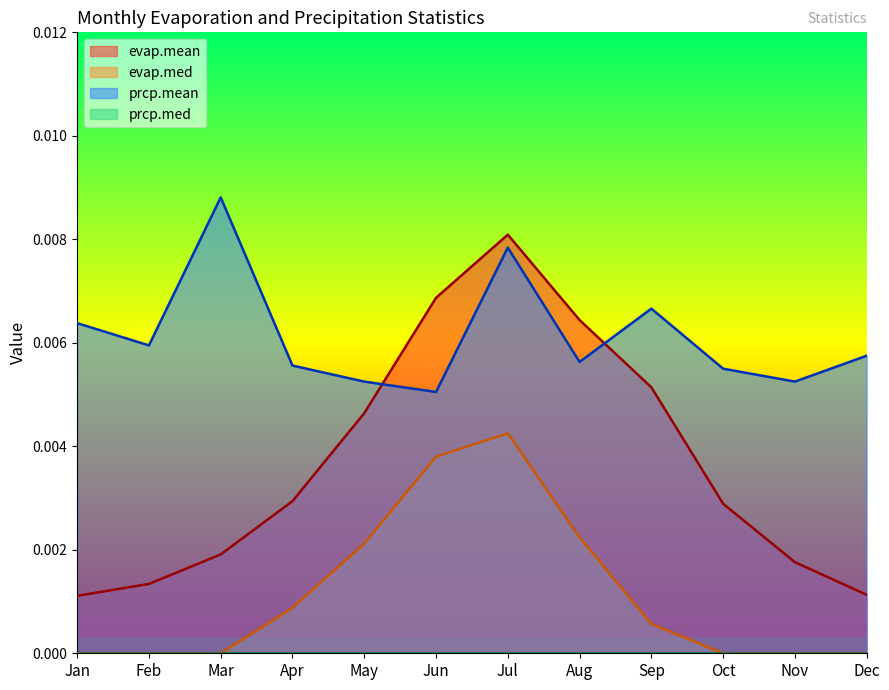

Is it true that evap.med equals 0.0 at Sep?

False